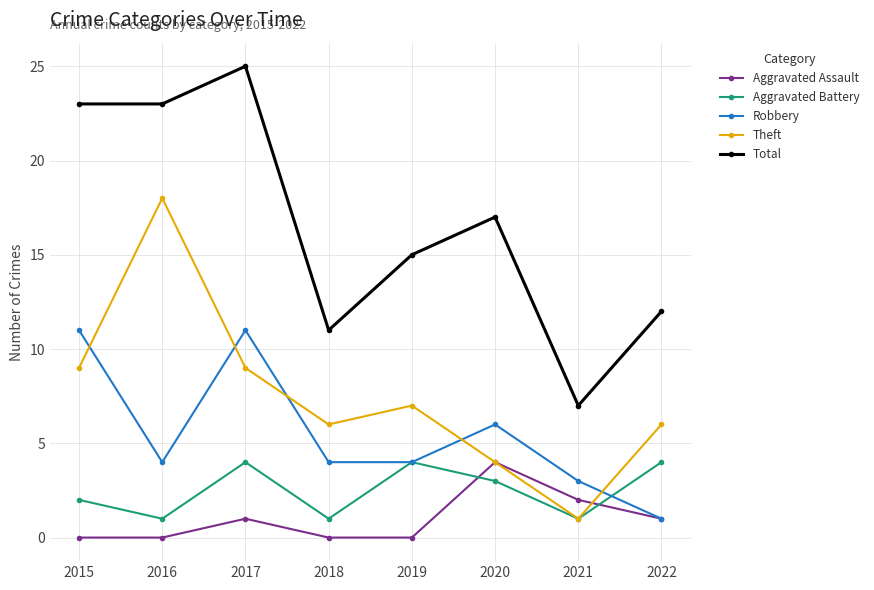

Where is the first local minimum for Robbery?

2016